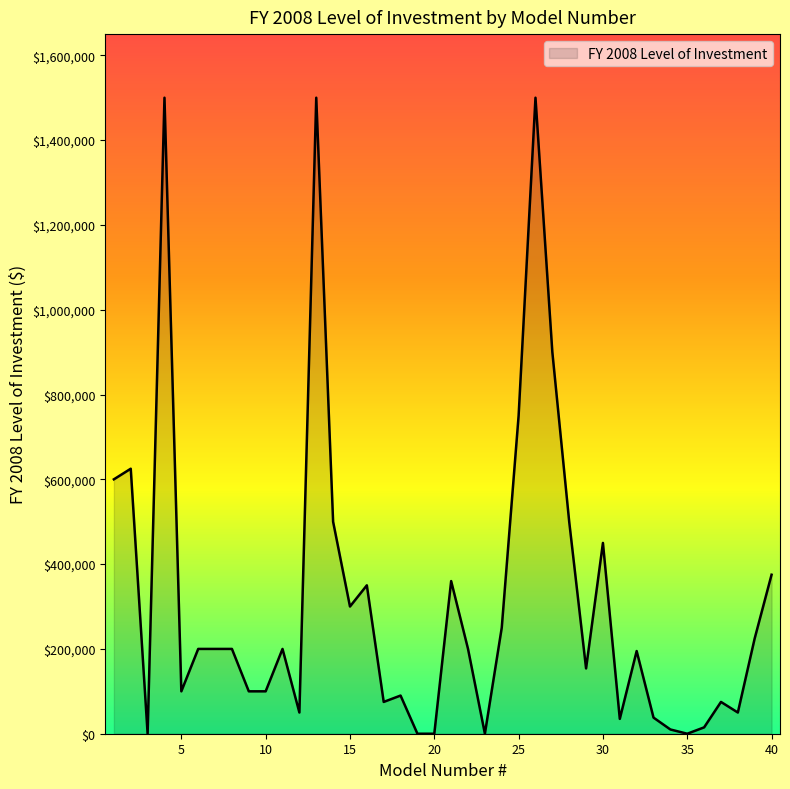

What is the greatest value displayed?

1500000